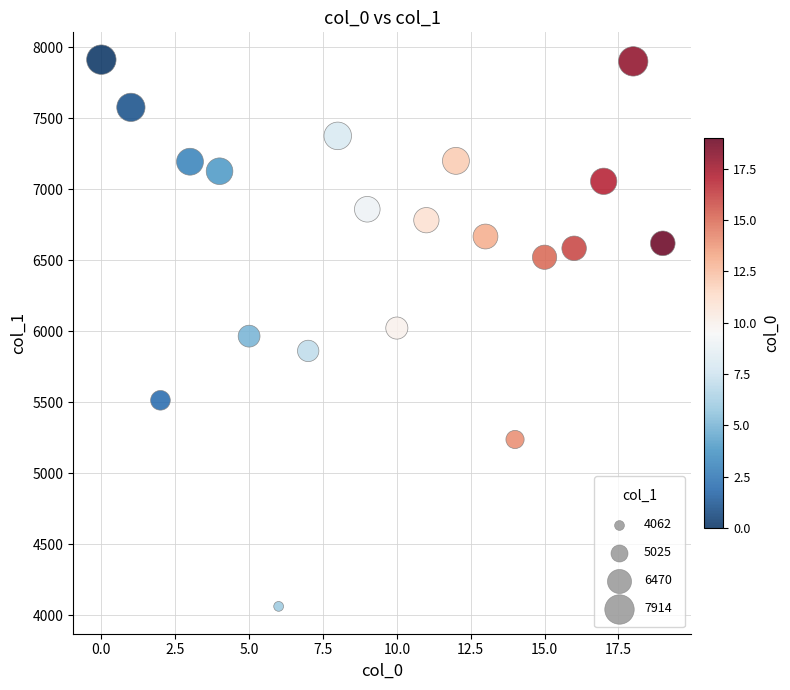

What is the range of Y values (max minus min)?

3852